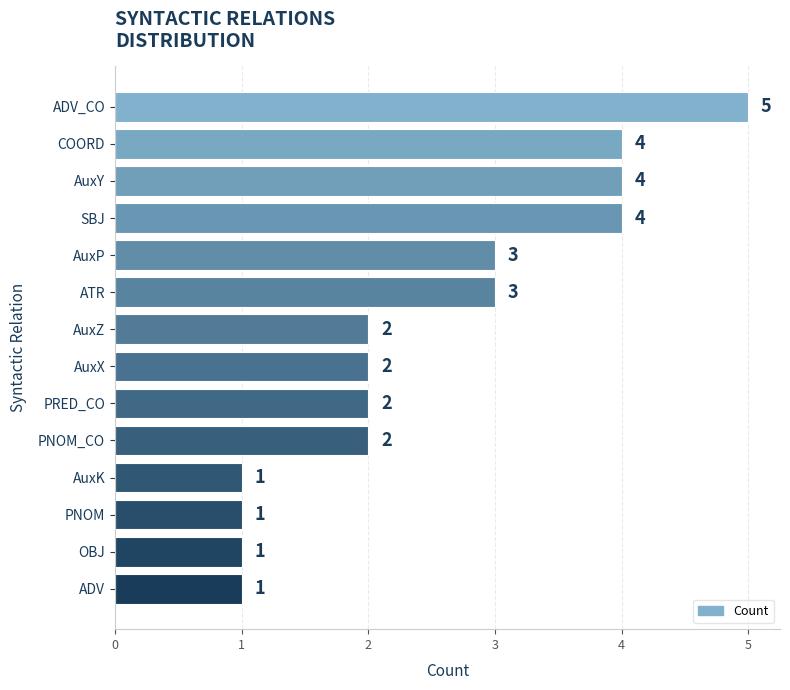

What is the change in value from AuxK to COORD?

+3